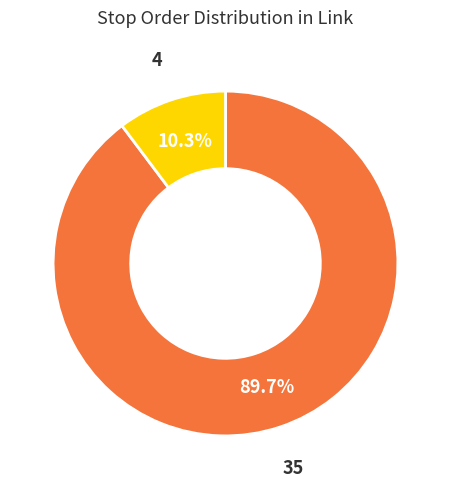

Does any single category account for the majority?

Yes